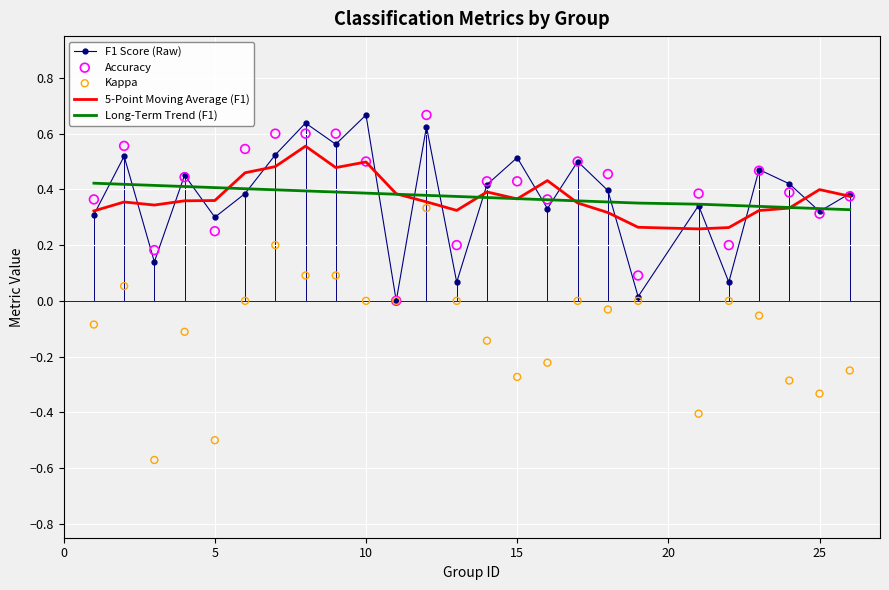

Which series contains the lowest Y value?

Kappa